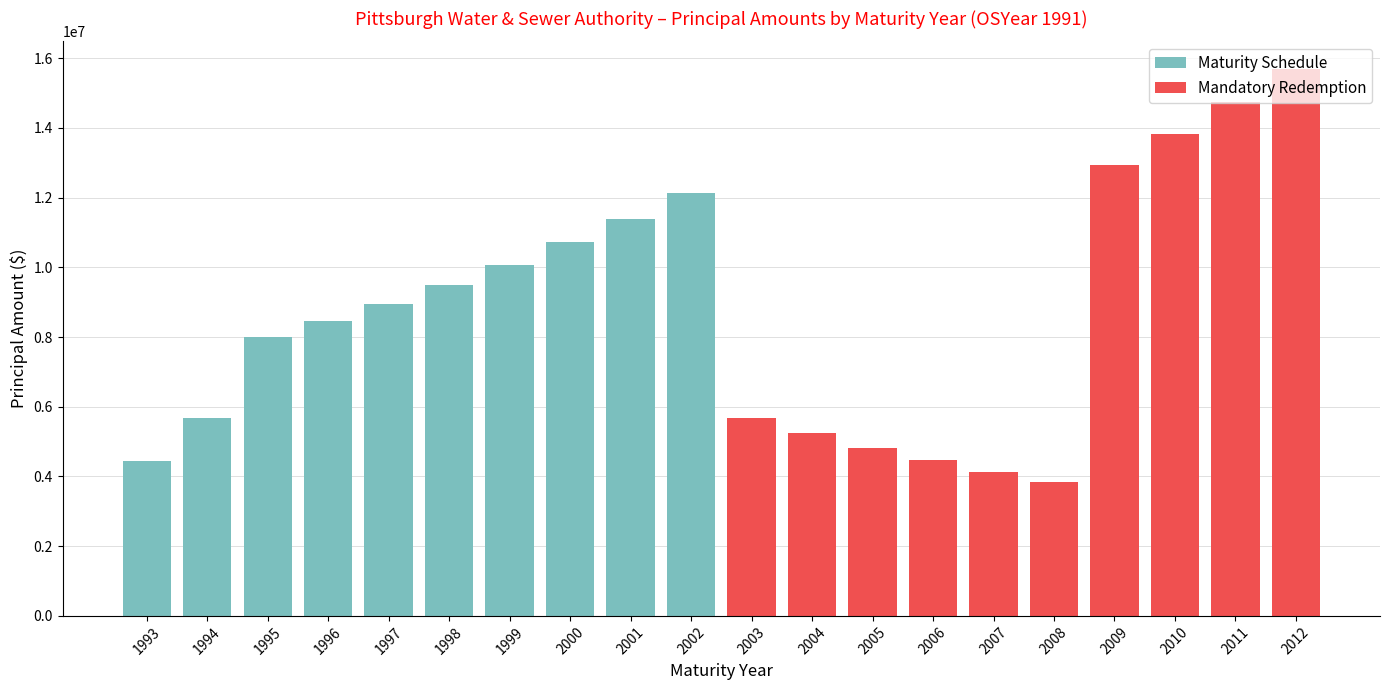

What is the highest value of the Maturity Schedule series?

12140000